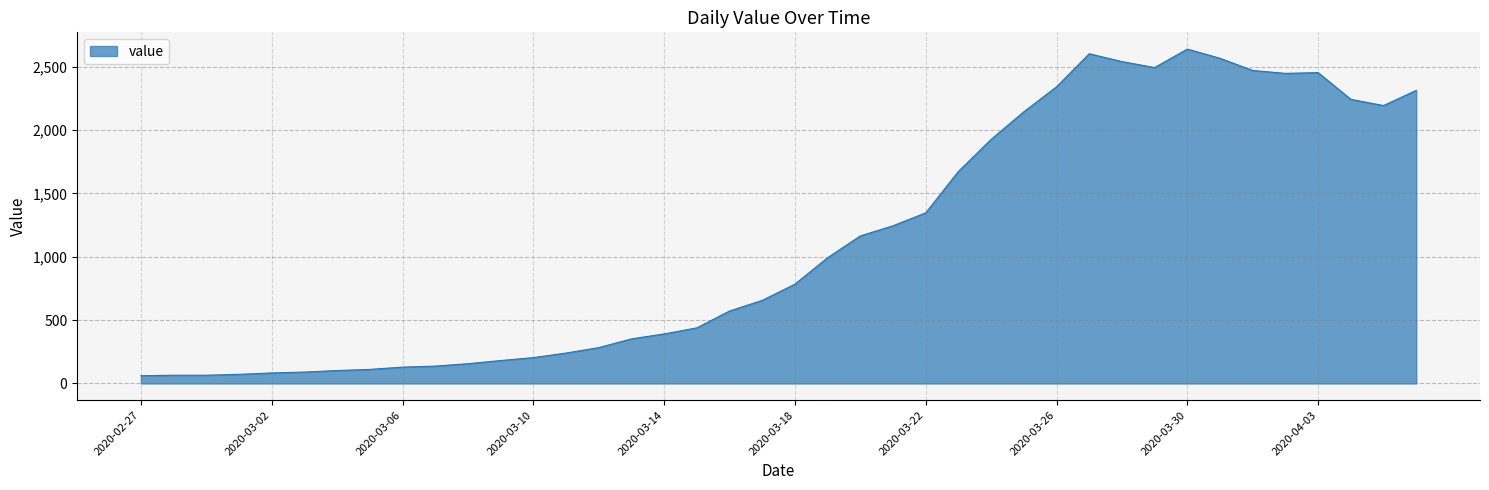

What is the greatest value displayed?

2640